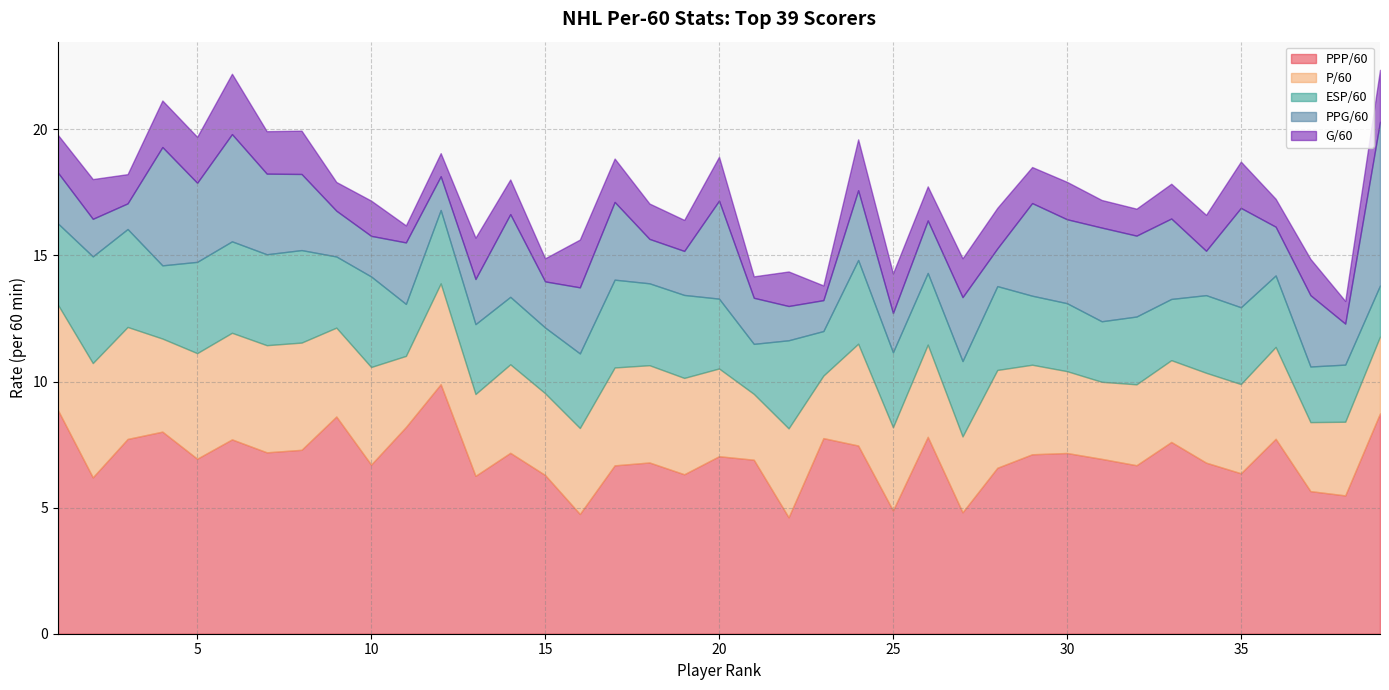

What is the lowest value of the ESP/60 series?

1.8